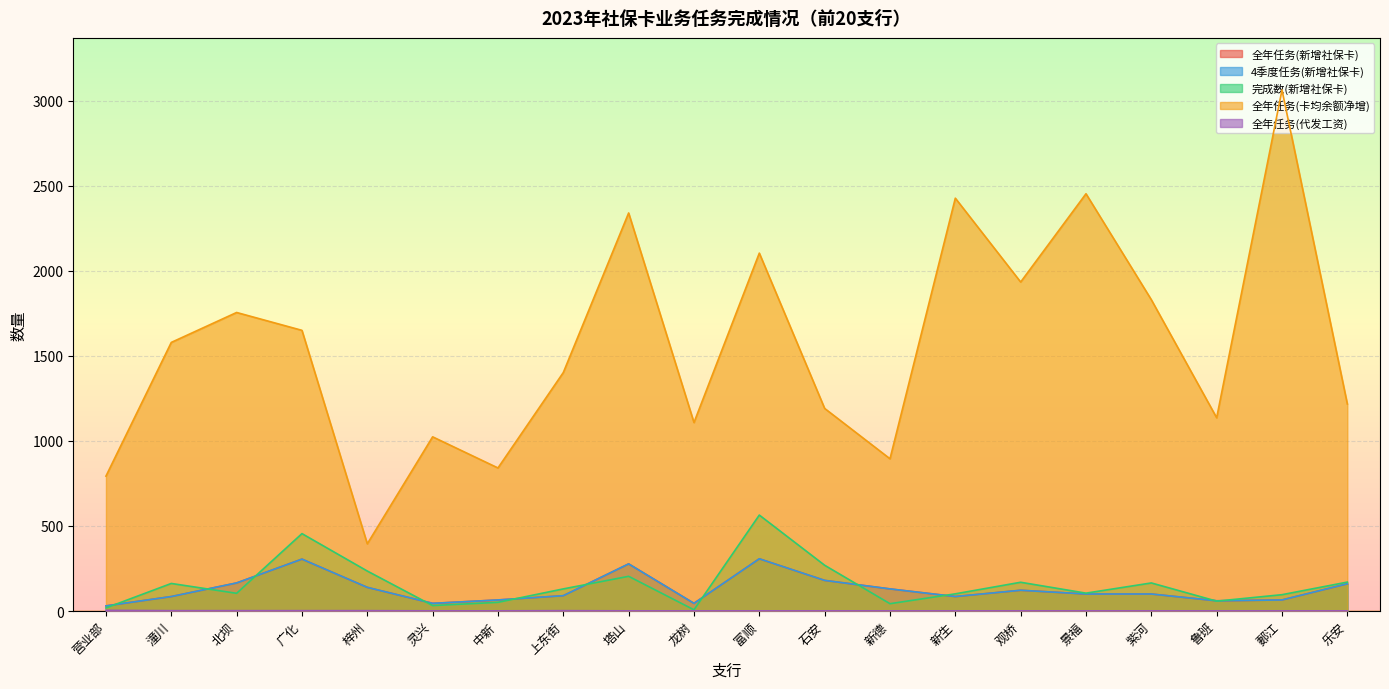

True or false: 完成数(新增社保卡) and 全年任务(卡均余额净增) intersect in this chart.

False